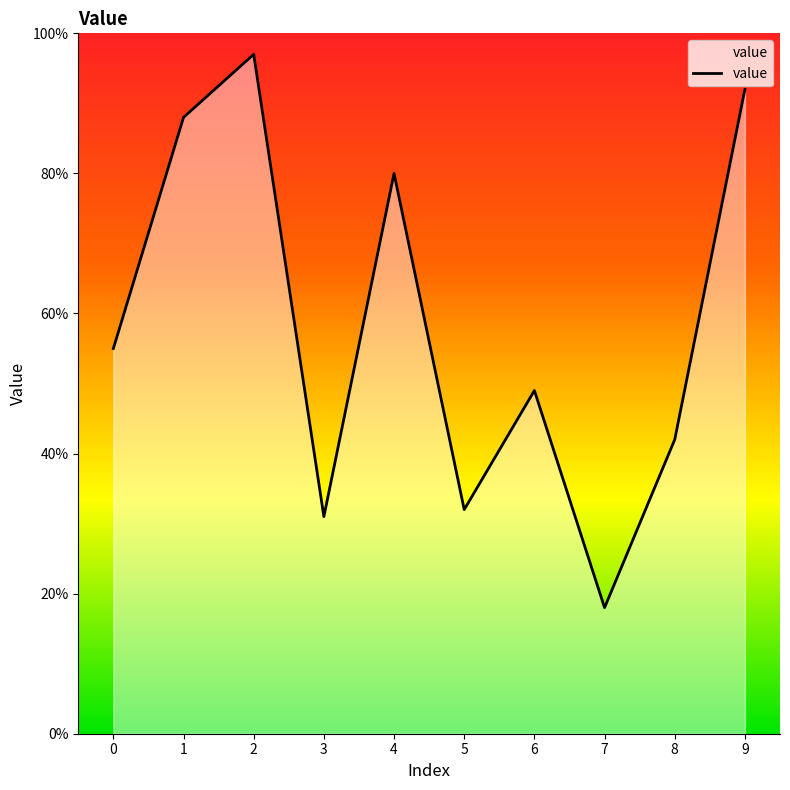

Reading right to left, what are all the values shown in this chart?

92	42	18	49	32	80	31	97	88	55